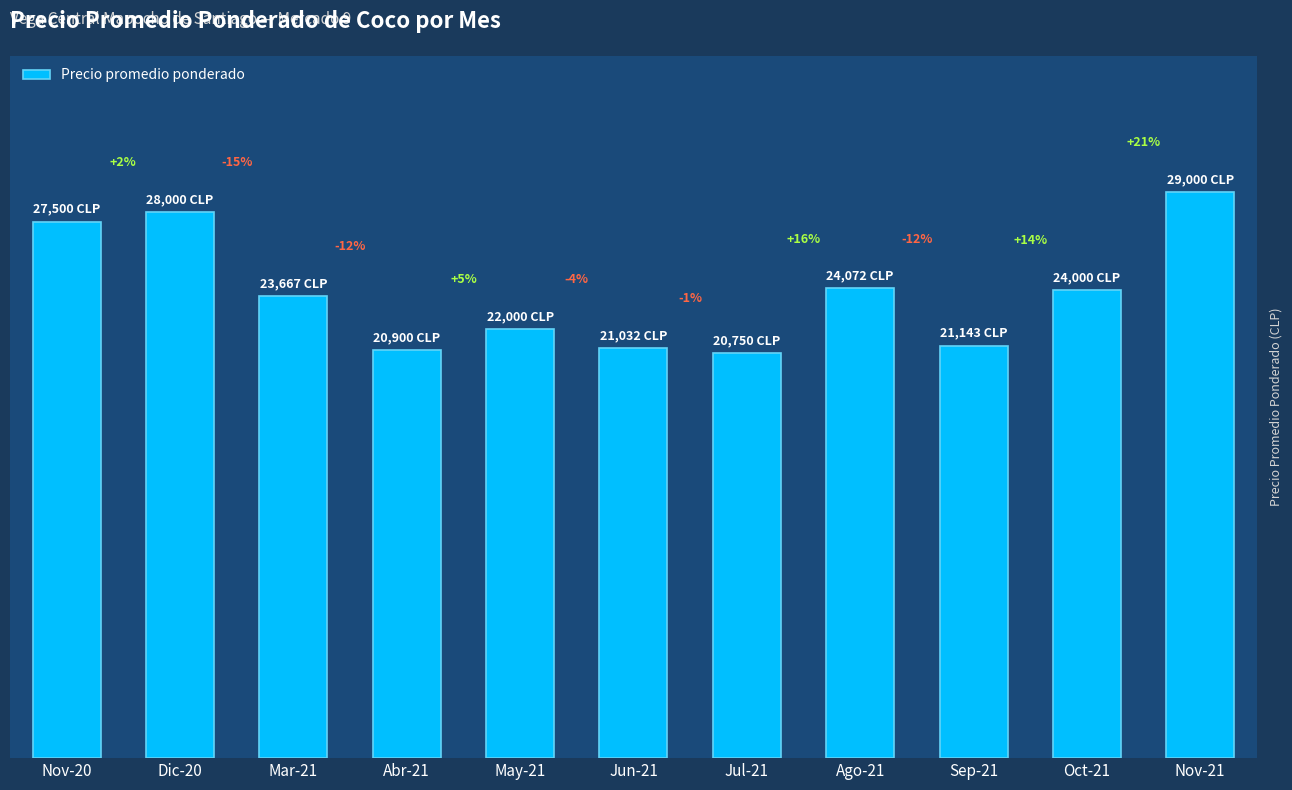

Between Jul-21 and Mar-21, which is larger?

Mar-21